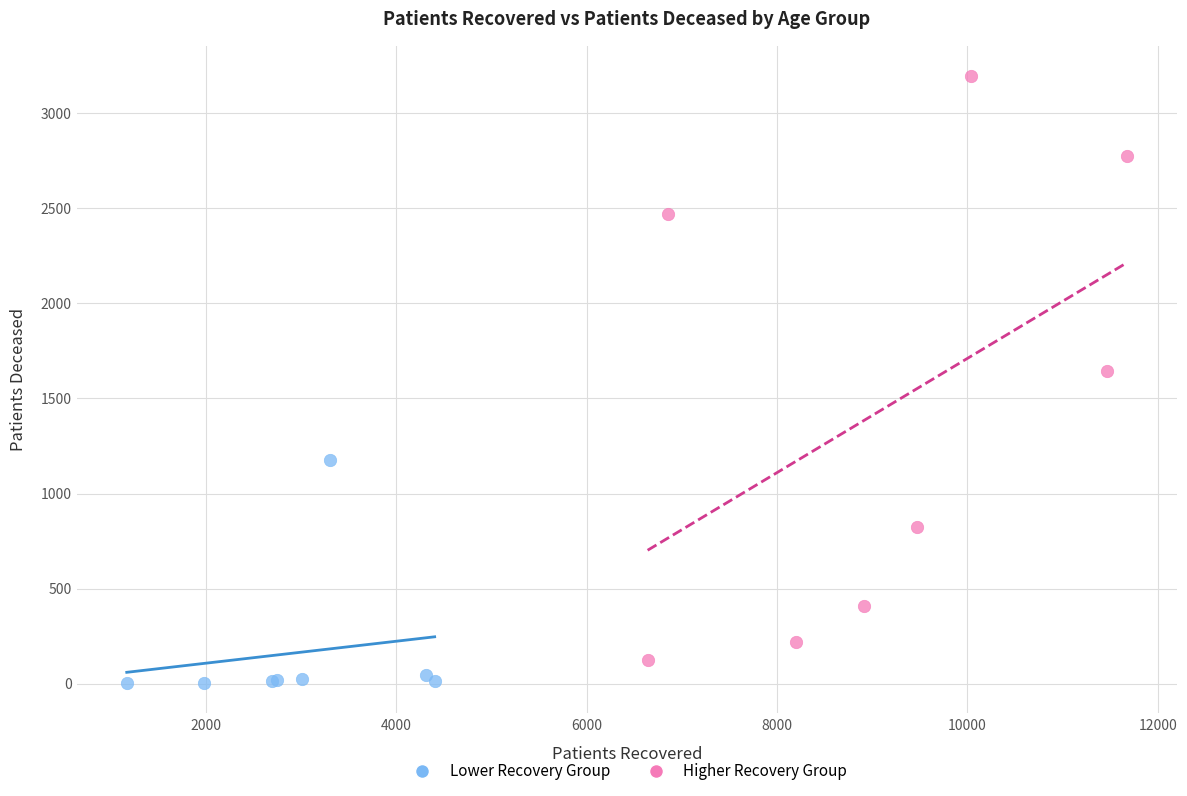

Which series contains the highest Y value?

Higher Recovery Group